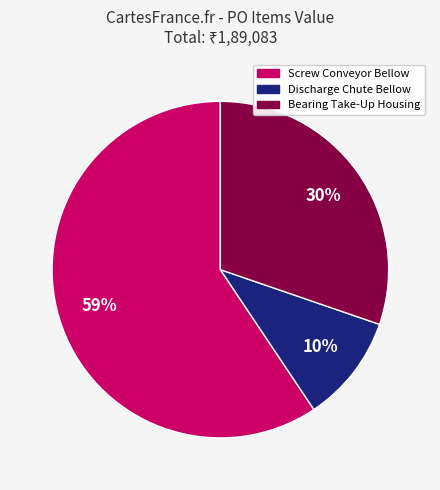

Is there a majority slice in this chart?

Yes